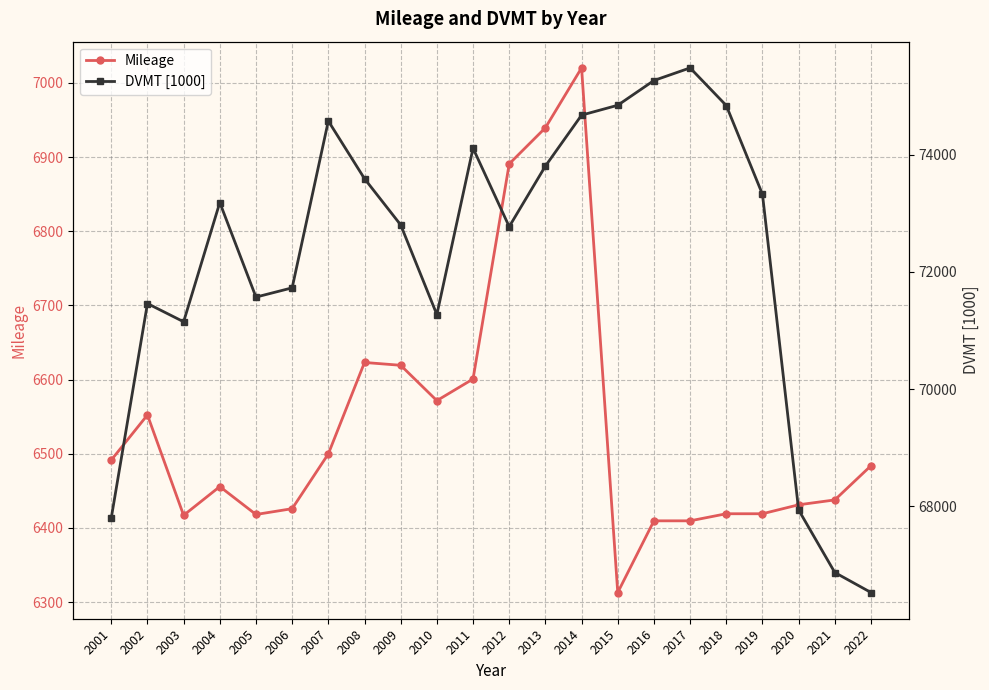

True or false: Mileage and DVMT [1000] intersect in this chart.

False